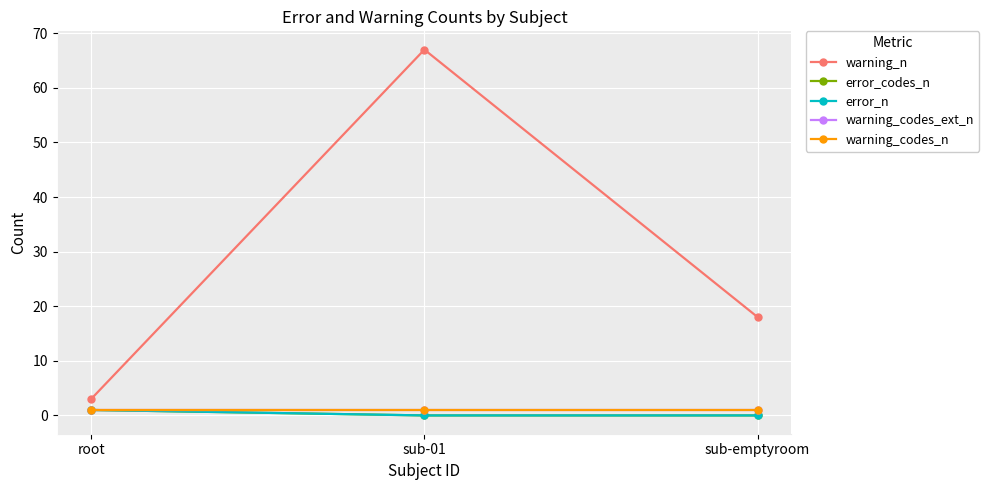

What is the label of the 3rd point from the left?

sub-emptyroom